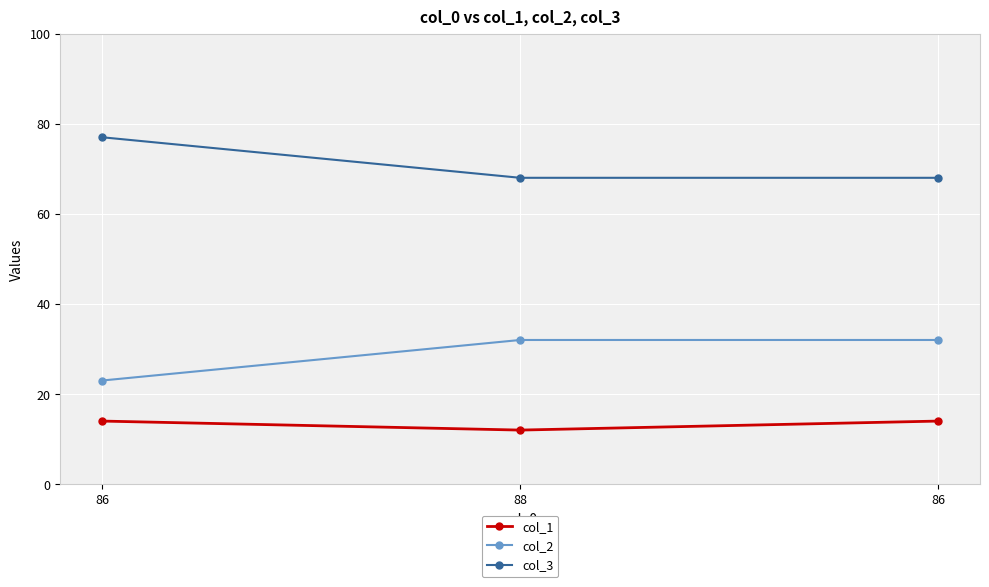

What is the minimum value for col_2?

23